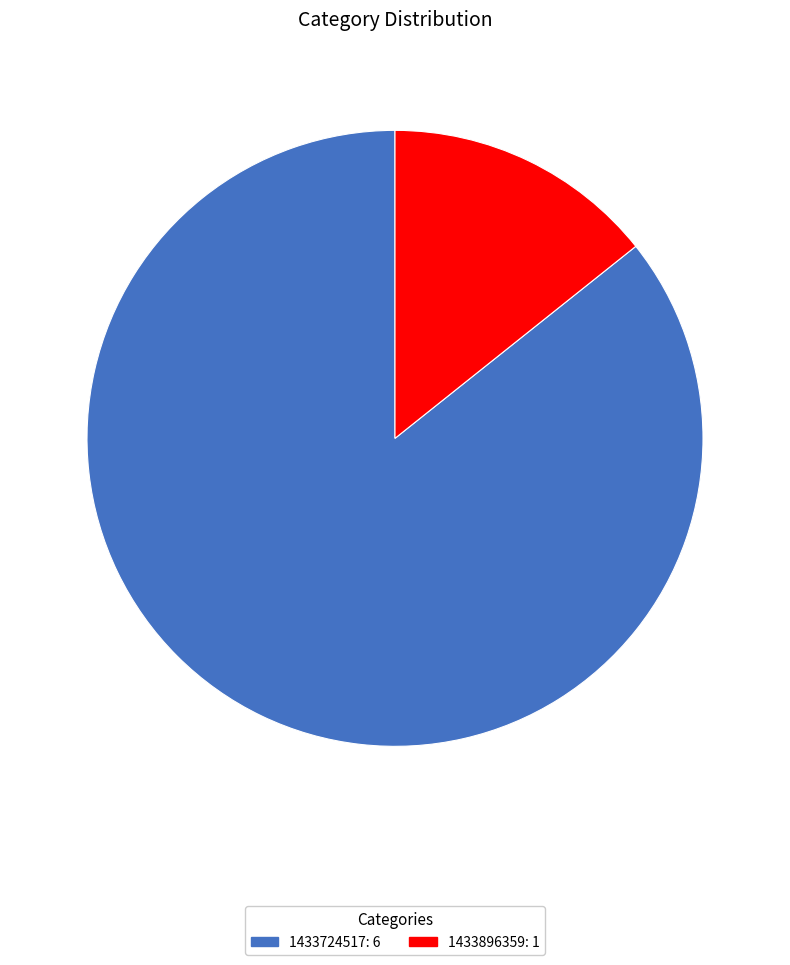

Is there a majority slice in this chart?

Yes